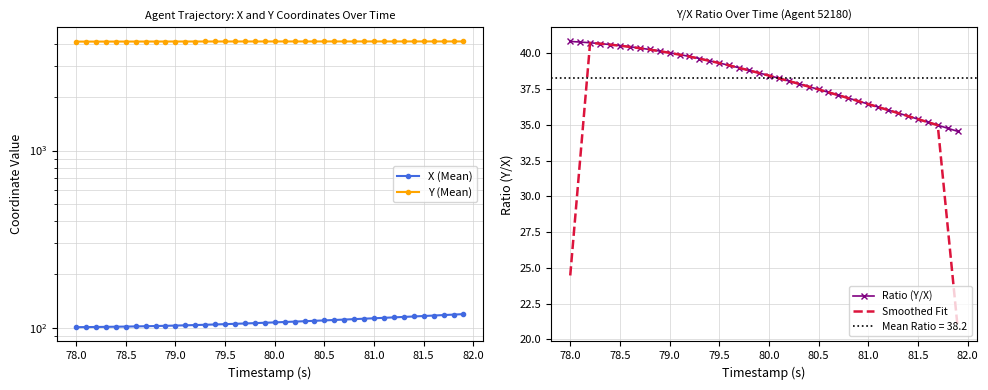

What is the sum of all Y (Mean) values?

164896.2